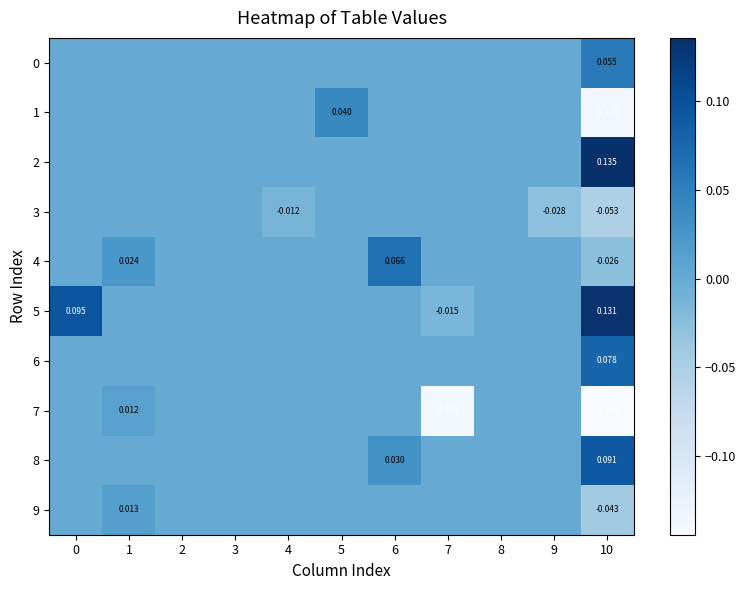

Which series has the largest range (max minus min)?

1